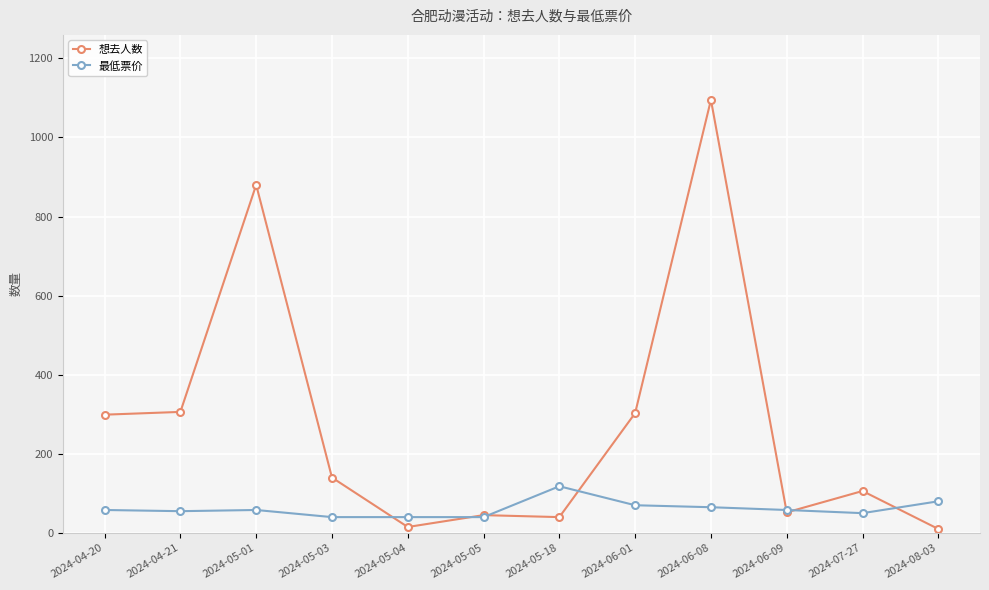

What is the difference between the maximum and minimum values in the 最低票价 series?

78